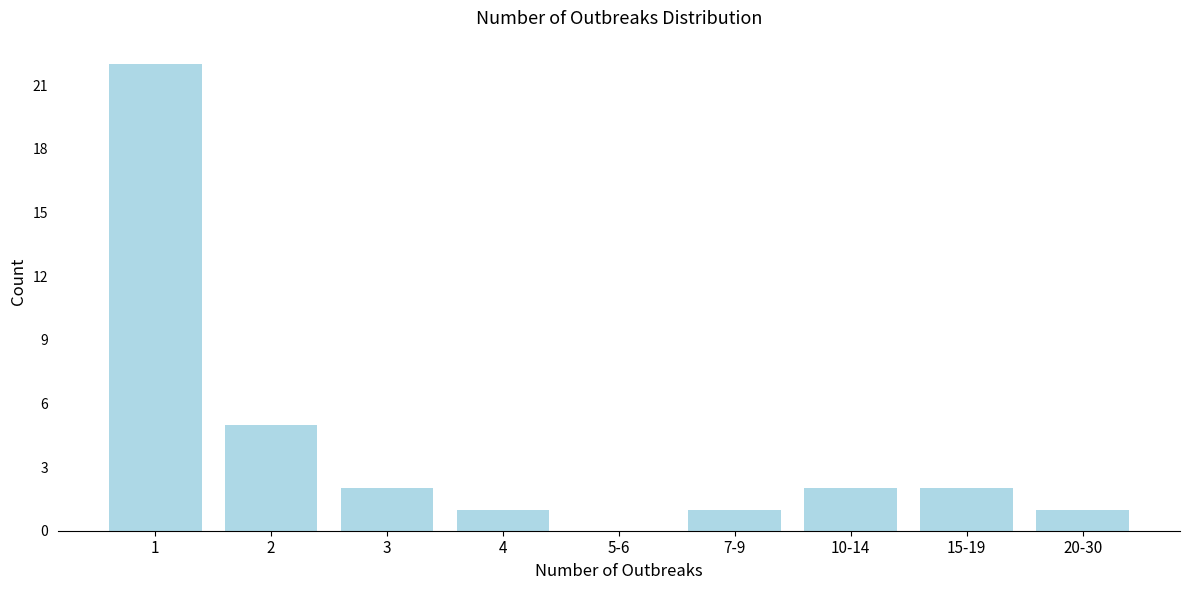

Reading left to right, transcribe all the data shown in this chart.

1=22	2=5	3=2	4=1	5-6=0	7-9=1	10-14=2	15-19=2	20-30=1